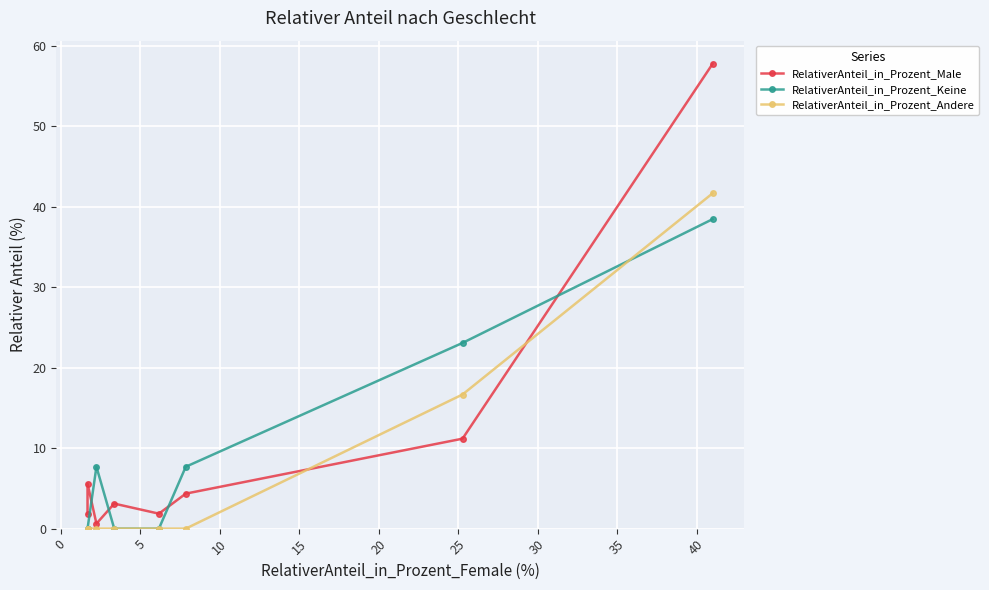

How many intersections are there between RelativerAnteil_in_Prozent_Keine and RelativerAnteil_in_Prozent_Andere?

1